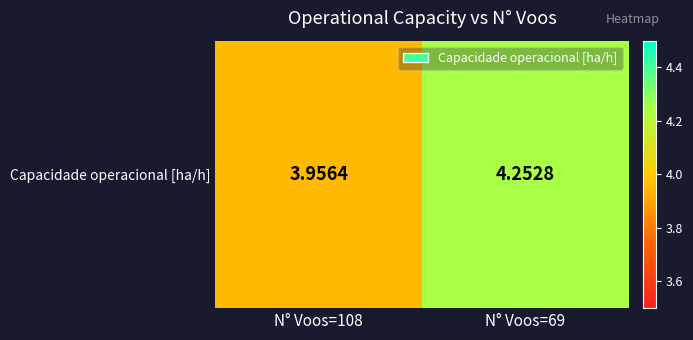

Rank the categories by value from lowest to highest.

N° Voos=108, N° Voos=69